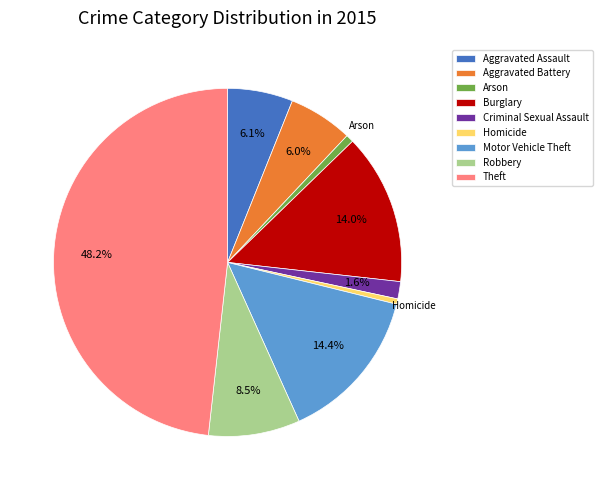

True or false: Aggravated Battery accounts for 1% of the total.

False